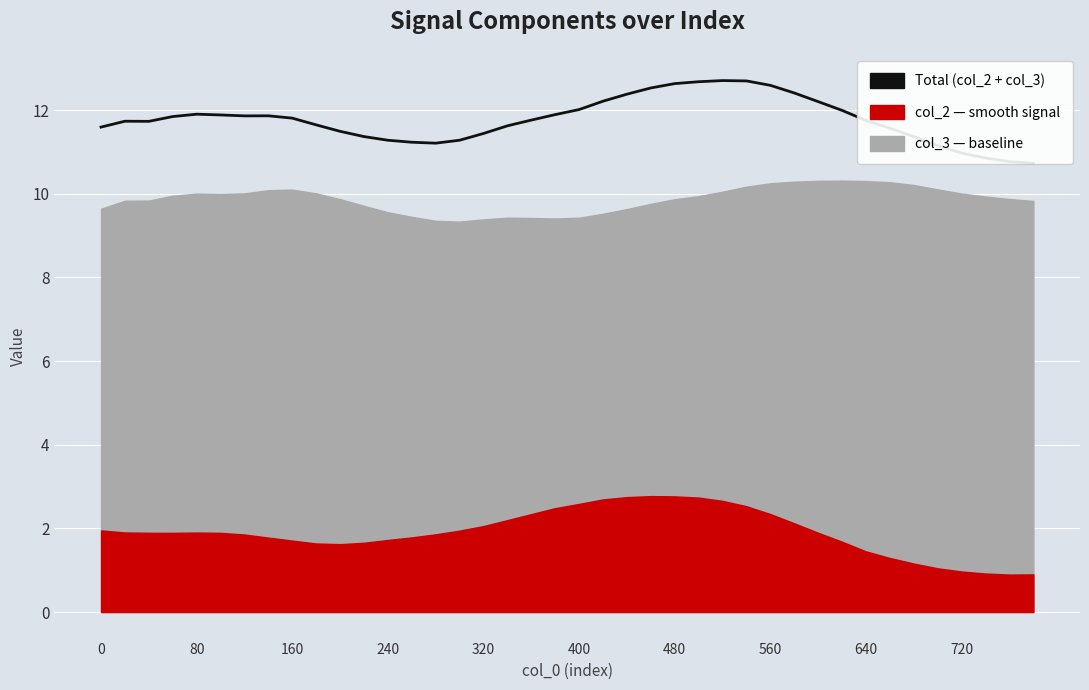

Reading left to right, list all the values displayed in this chart.

11.6	11.7	11.7	11.8	11.9	11.9	11.9	11.9	11.8	11.6	11.5	11.4	11.3	11.2	11.2	11.3	11.4	11.6	11.8	11.9	12.0	12.2	12.4	12.5	12.6	12.7	12.7	12.7	12.6	12.4	12.2	12.0	11.7	11.6	11.4	11.1	11.0	10.9	10.8	10.7